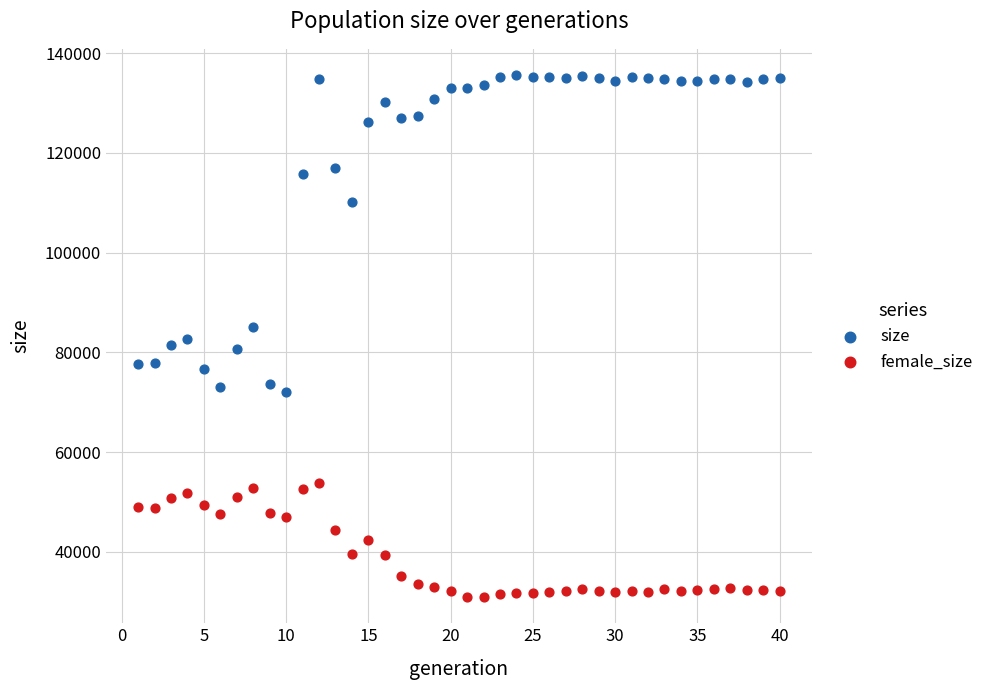

Which series contains the highest Y value?

size